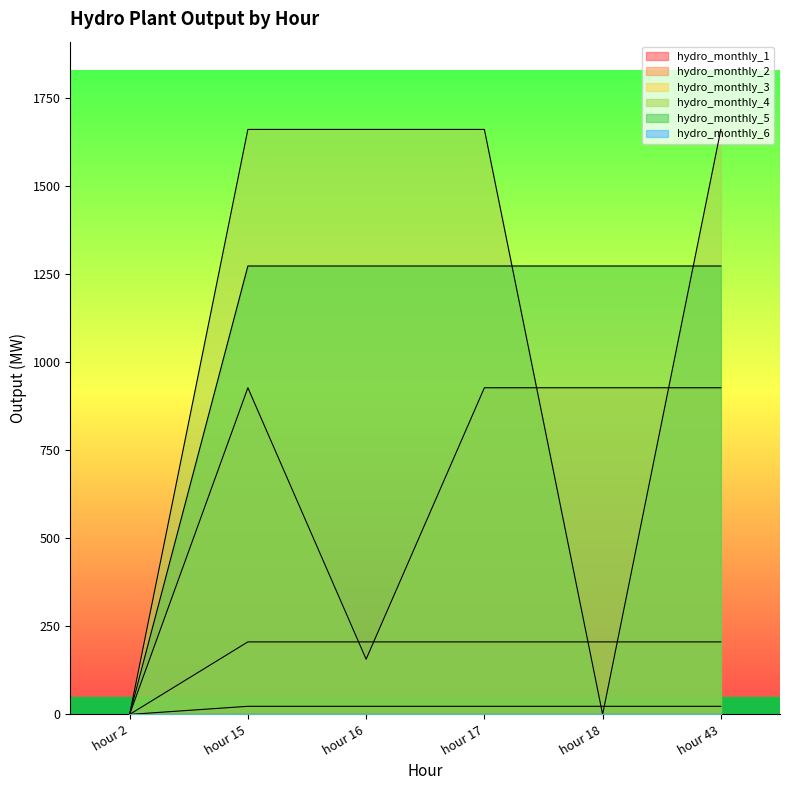

What is the average value of the hydro_monthly_4 series?

1108.0